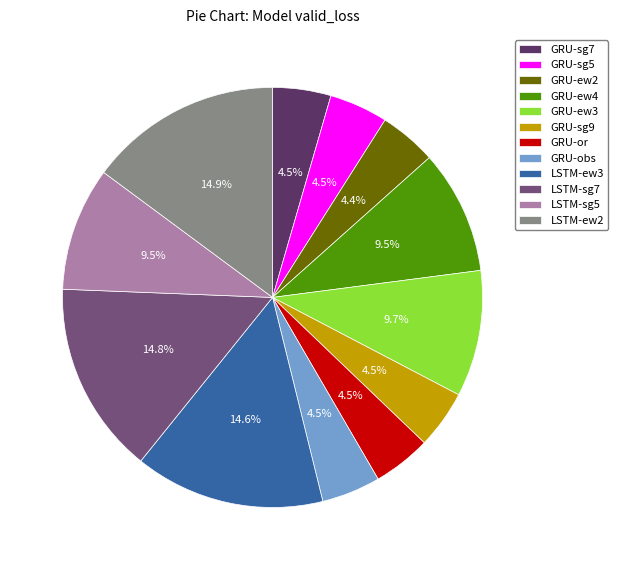

Is LSTM-sg7 the majority of the pie?

No